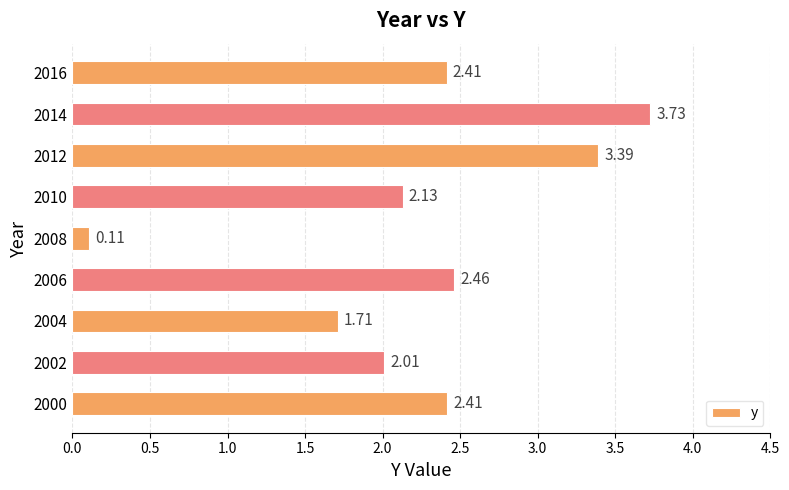

What is the sum of all values?

20.4